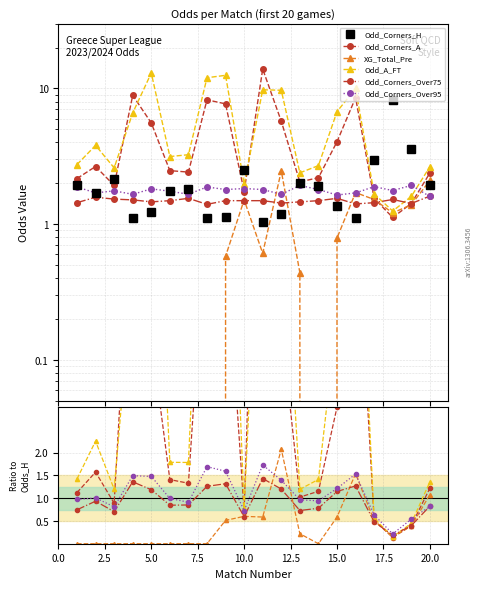

True or false: XG_Total_Pre and Odd_A_FT cross at least once.

False